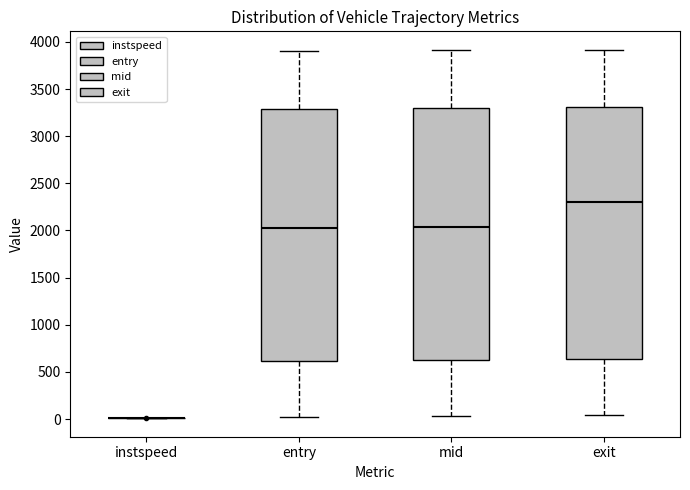

Reading left to right, read every box against the y-axis: the position of its median line, the range the box covers, and the ends of its whiskers. The values are not printed on the chart, so give them approximately, as read against the axis.

instspeed: box collapsed to a line at 0, whiskers 0 to 0
entry: median 2050, box 600 to 3300, whiskers 0 to 3900
mid: median 2050, box 600 to 3300, whiskers 50 to 3900
exit: median 2300, box 650 to 3300, whiskers 50 to 3900